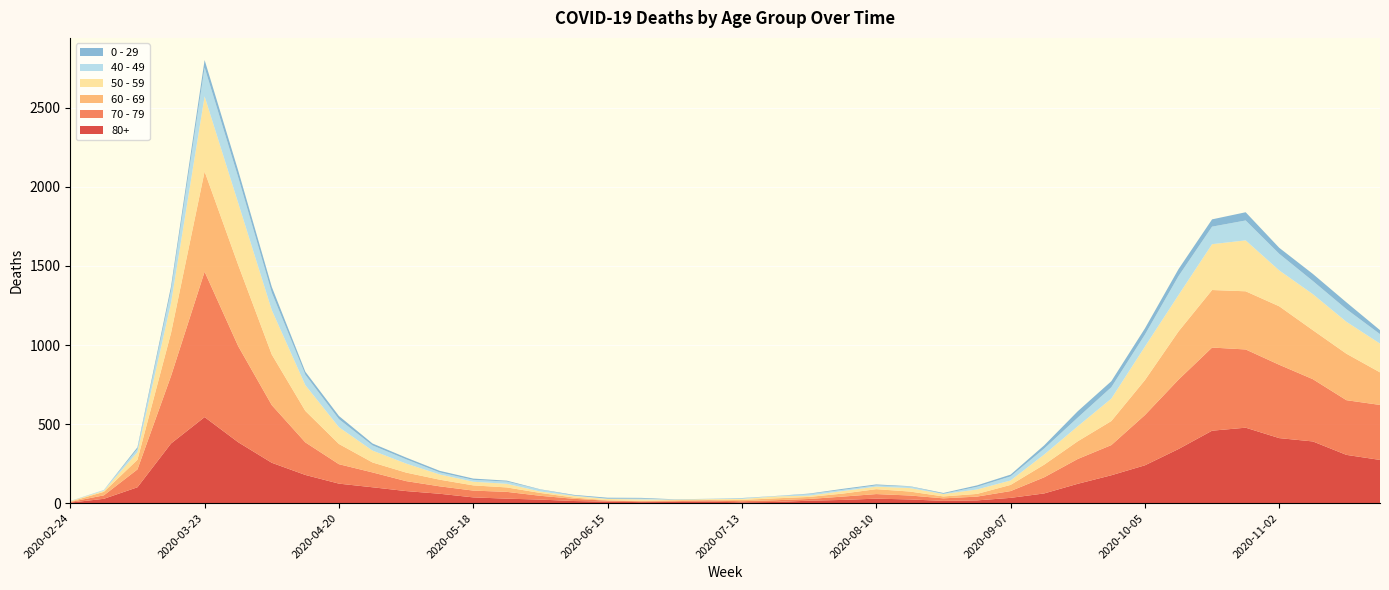

Reading right to left, what are all the values shown in this chart?

80+: 2020-11-23=273	2020-11-16=305	2020-11-09=390	2020-11-02=411	2020-10-26=477	2020-10-19=458	2020-10-12=342	2020-10-05=239	2020-09-28=176	2020-09-21=122	2020-09-14=61	2020-09-07=33	2020-08-31=17	2020-08-24=14	2020-08-17=23	2020-08-10=28	2020-08-03=20	2020-07-27=15	2020-07-20=7	2020-07-13=5	2020-07-06=9	2020-06-29=7	2020-06-22=6	2020-06-15=9	2020-06-08=13	2020-06-01=22	2020-05-25=28	2020-05-18=36	2020-05-11=59	2020-05-04=76	2020-04-27=100	2020-04-20=123	2020-04-13=178	2020-04-06=255	2020-03-30=385	2020-03-23=544	2020-03-16=377	2020-03-09=100	2020-03-02=27	2020-02-24=3
70 - 79: 2020-11-23=348	2020-11-16=346	2020-11-09=394	2020-11-02=464	2020-10-26=495	2020-10-19=526	2020-10-12=439	2020-10-05=318	2020-09-28=191	2020-09-21=157	2020-09-14=102	2020-09-07=43	2020-08-31=24	2020-08-24=16	2020-08-17=25	2020-08-10=29	2020-08-03=21	2020-07-27=11	2020-07-20=11	2020-07-13=7	2020-07-06=8	2020-06-29=5	2020-06-22=5	2020-06-15=6	2020-06-08=14	2020-06-01=24	2020-05-25=43	2020-05-18=43	2020-05-11=47	2020-05-04=63	2020-04-27=94	2020-04-20=123	2020-04-13=206	2020-04-06=365	2020-03-30=608	2020-03-23=920	2020-03-16=427	2020-03-09=113	2020-03-02=22	2020-02-24=4
60 - 69: 2020-11-23=206	2020-11-16=294	2020-11-09=310	2020-11-02=370	2020-10-26=368	2020-10-19=364	2020-10-12=305	2020-10-05=221	2020-09-28=152	2020-09-21=112	2020-09-14=80	2020-09-07=39	2020-08-31=17	2020-08-24=12	2020-08-17=25	2020-08-10=31	2020-08-03=19	2020-07-27=13	2020-07-20=12	2020-07-13=8	2020-07-06=3	2020-06-29=6	2020-06-22=3	2020-06-15=3	2020-06-08=8	2020-06-01=18	2020-05-25=28	2020-05-18=33	2020-05-11=42	2020-05-04=54	2020-04-27=63	2020-04-20=128	2020-04-13=199	2020-04-06=320	2020-03-30=514	2020-03-23=634	2020-03-16=272	2020-03-09=61	2020-03-02=22	2020-02-24=2
50 - 59: 2020-11-23=182	2020-11-16=202	2020-11-09=228	2020-11-02=227	2020-10-26=322	2020-10-19=290	2020-10-12=230	2020-10-05=212	2020-09-28=142	2020-09-21=95	2020-09-14=64	2020-09-07=28	2020-08-31=28	2020-08-24=15	2020-08-17=22	2020-08-10=16	2020-08-03=16	2020-07-27=8	2020-07-20=12	2020-07-13=6	2020-07-06=5	2020-06-29=3	2020-06-22=9	2020-06-15=8	2020-06-08=10	2020-06-01=9	2020-05-25=23	2020-05-18=23	2020-05-11=33	2020-05-04=57	2020-04-27=75	2020-04-20=106	2020-04-13=163	2020-04-06=281	2020-03-30=392	2020-03-23=475	2020-03-16=190	2020-03-09=48	2020-03-02=7	2020-02-24=3
40 - 49: 2020-11-23=60	2020-11-16=80	2020-11-09=83	2020-11-02=105	2020-10-26=126	2020-10-19=111	2020-10-12=120	2020-10-05=76	2020-09-28=72	2020-09-21=55	2020-09-14=38	2020-09-07=26	2020-08-31=17	2020-08-24=2	2020-08-17=10	2020-08-10=8	2020-08-03=8	2020-07-27=10	2020-07-20=2	2020-07-13=4	2020-07-06=1	2020-06-29=1	2020-06-22=5	2020-06-15=2	2020-06-08=3	2020-06-01=12	2020-05-25=14	2020-05-18=12	2020-05-11=13	2020-05-04=27	2020-04-27=33	2020-04-20=51	2020-04-13=66	2020-04-06=111	2020-03-30=163	2020-03-23=183	2020-03-16=79	2020-03-09=21	2020-03-02=5	2020-02-24=0
0 - 29: 2020-11-23=25	2020-11-16=43	2020-11-09=45	2020-11-02=38	2020-10-26=52	2020-10-19=46	2020-10-12=44	2020-10-05=39	2020-09-28=38	2020-09-21=40	2020-09-14=20	2020-09-07=11	2020-08-31=9	2020-08-24=5	2020-08-17=2	2020-08-10=6	2020-08-03=6	2020-07-27=3	2020-07-20=1	2020-07-13=2	2020-07-06=1	2020-06-29=2	2020-06-22=5	2020-06-15=6	2020-06-08=4	2020-06-01=2	2020-05-25=6	2020-05-18=8	2020-05-11=10	2020-05-04=11	2020-04-27=12	2020-04-20=20	2020-04-13=19	2020-04-06=36	2020-03-30=42	2020-03-23=47	2020-03-16=25	2020-03-09=10	2020-03-02=0	2020-02-24=1